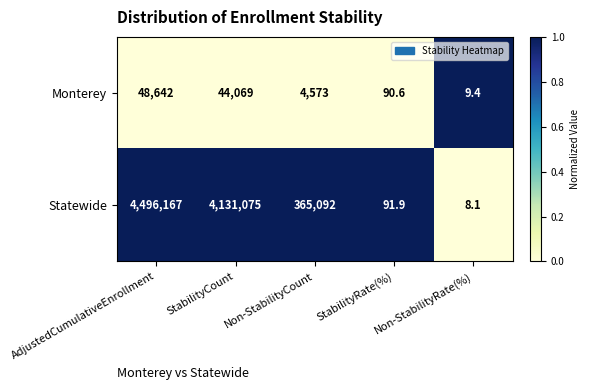

List the series in order of their peak value, highest first.

Statewide, Monterey